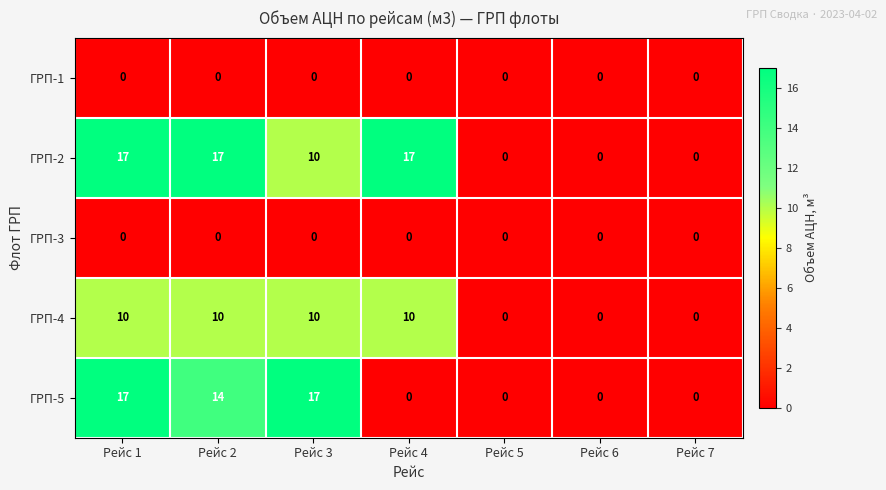

Which series changed the most between Рейс 2 and Рейс 7?

ГРП-2